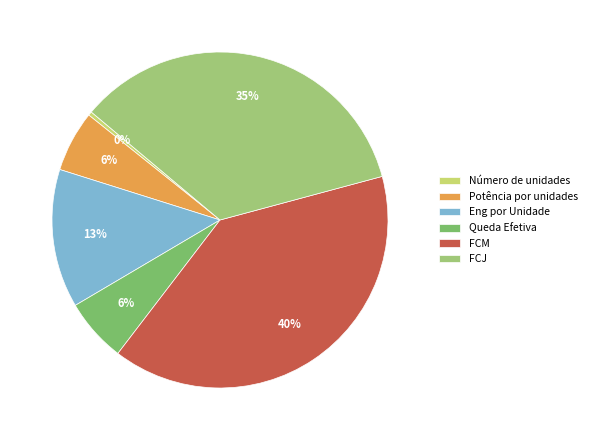

Approximately how many times larger is the value at Queda Efetiva compared to Número de unidades?

16.2